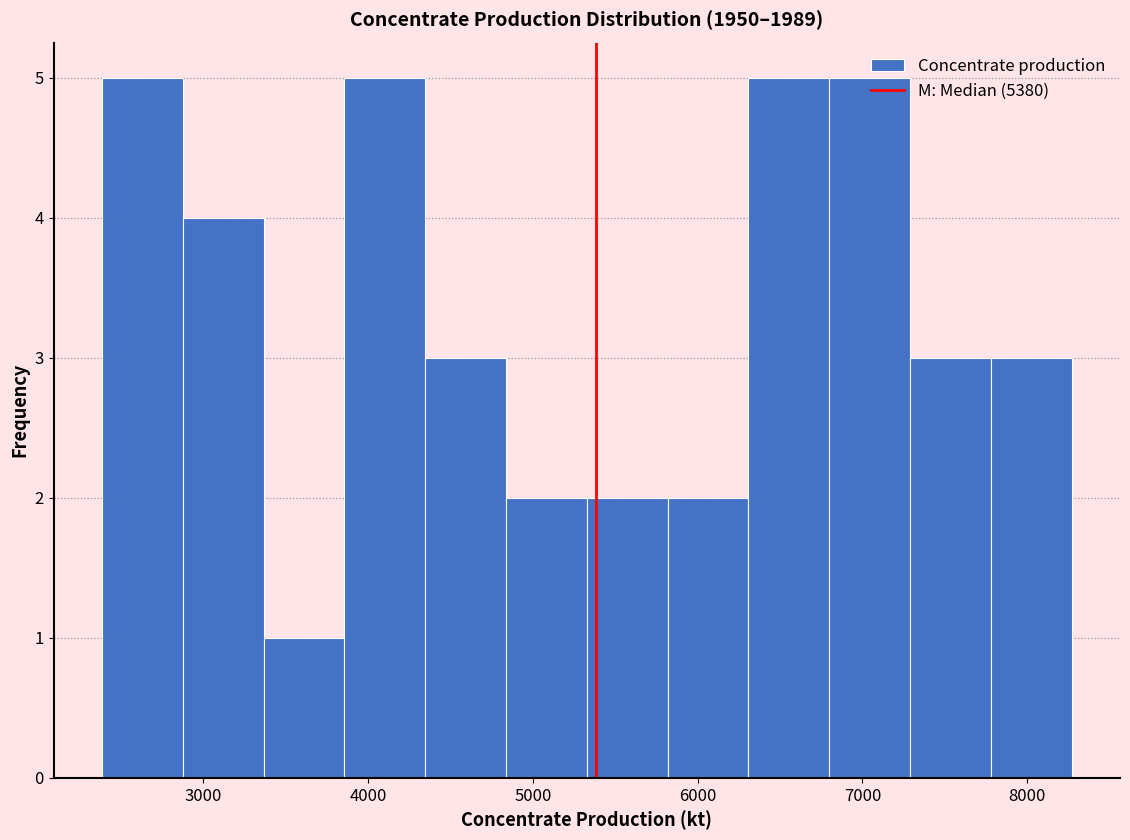

Reading left to right, transcribe this chart: for each bar, give the range it covers on the x-axis and its height. Neither the bar edges nor the heights are printed on the chart, so give them approximately, as read against the axes.

2400 to 2900: 5
2900 to 3400: 4
3400 to 3900: 1
3900 to 4300: 5
4300 to 4800: 3
4800 to 5300: 2
5300 to 5800: 2
5800 to 6300: 2
6300 to 6800: 5
6800 to 7300: 5
7300 to 7800: 3
7800 to 8300: 3